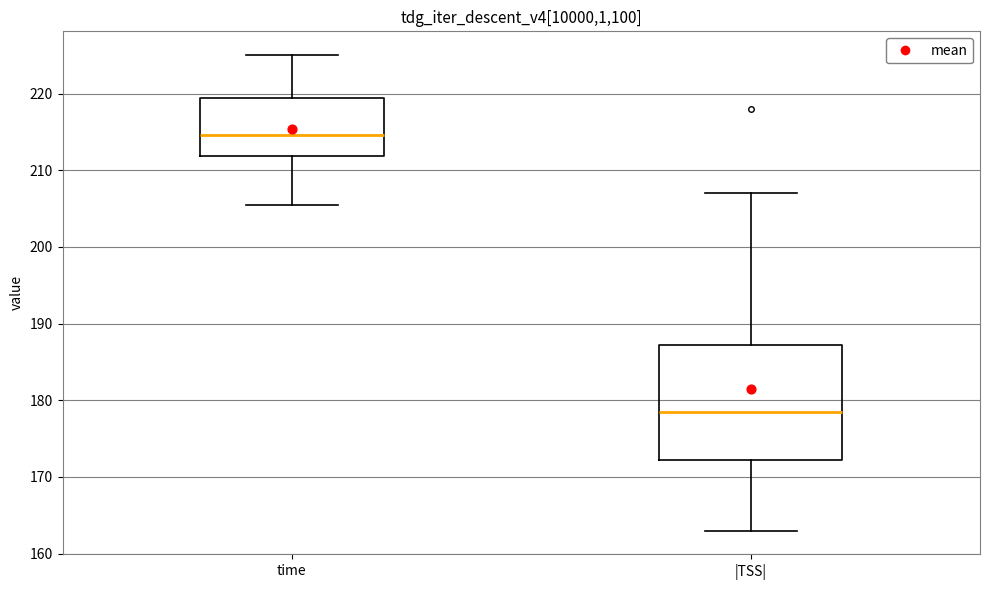

Reading left to right, transcribe this box plot: for each box, give where its median line is, the range the box spans, and where its two whiskers end, as read against the y-axis. The values are not printed on the chart, so give them approximately, as read against the axis.

time: median 215, box 212 to 219, whiskers 205 to 225
|TSS|: median 179, box 172 to 187, whiskers 163 to 207